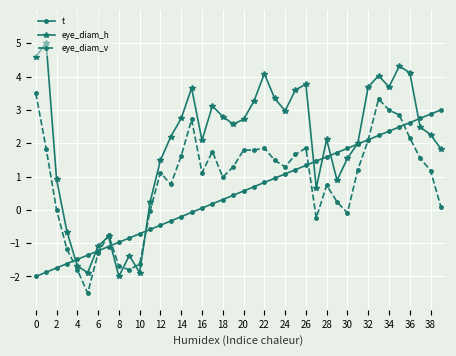

What is the maximum value shown in the chart?

5.0